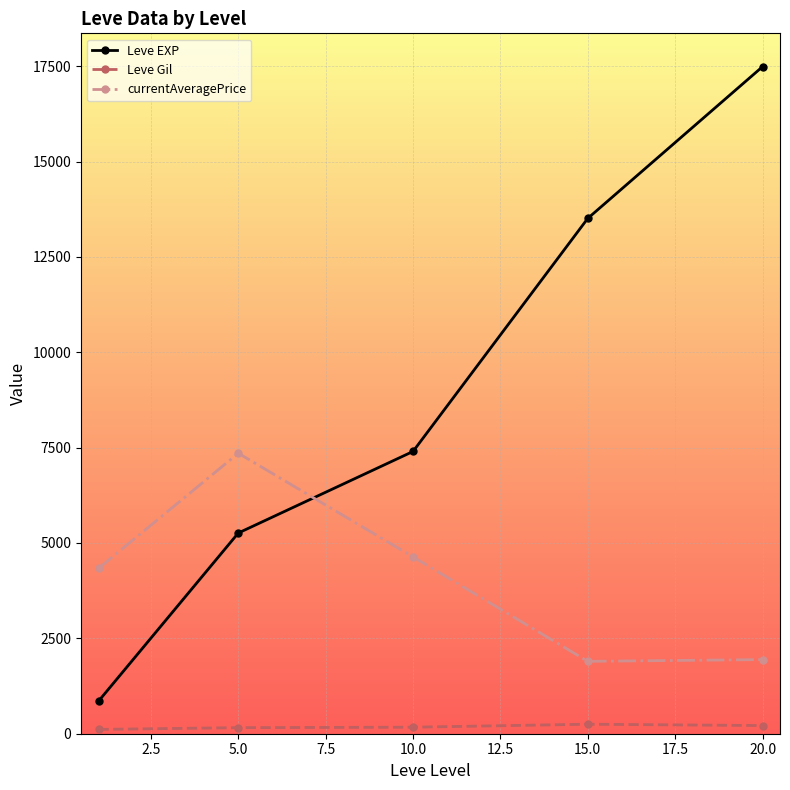

How many values in the currentAveragePrice series exceed 4334?

3